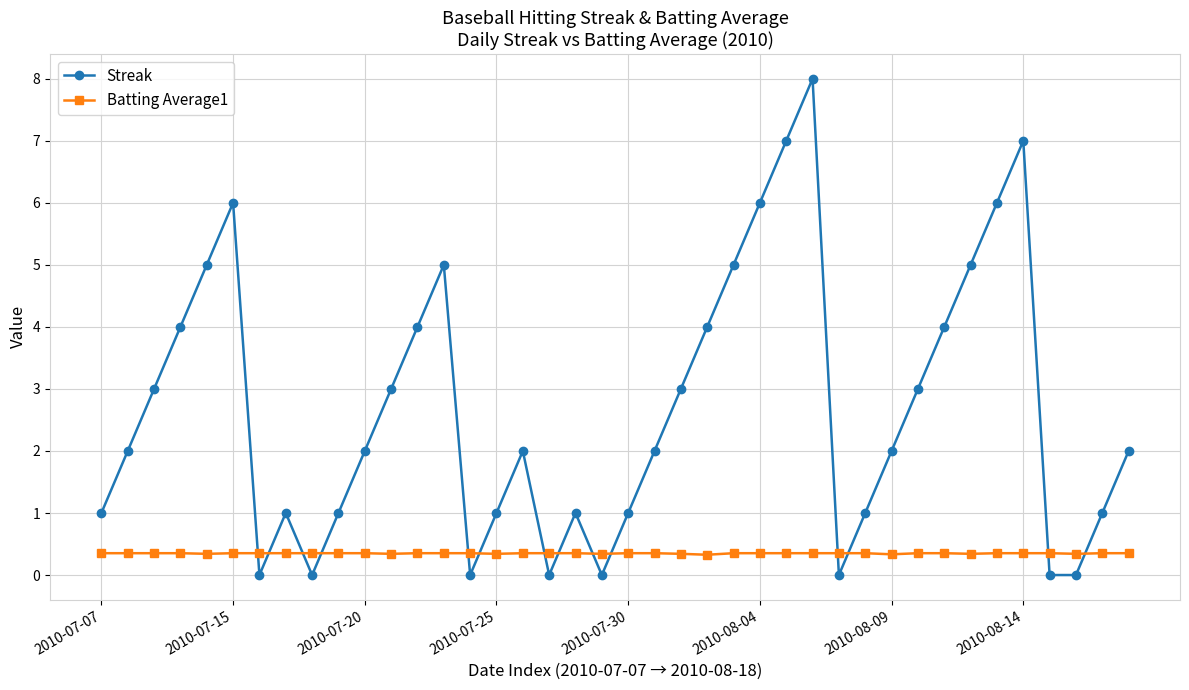

How many times do Batting Average1 and Streak cross each other?

14